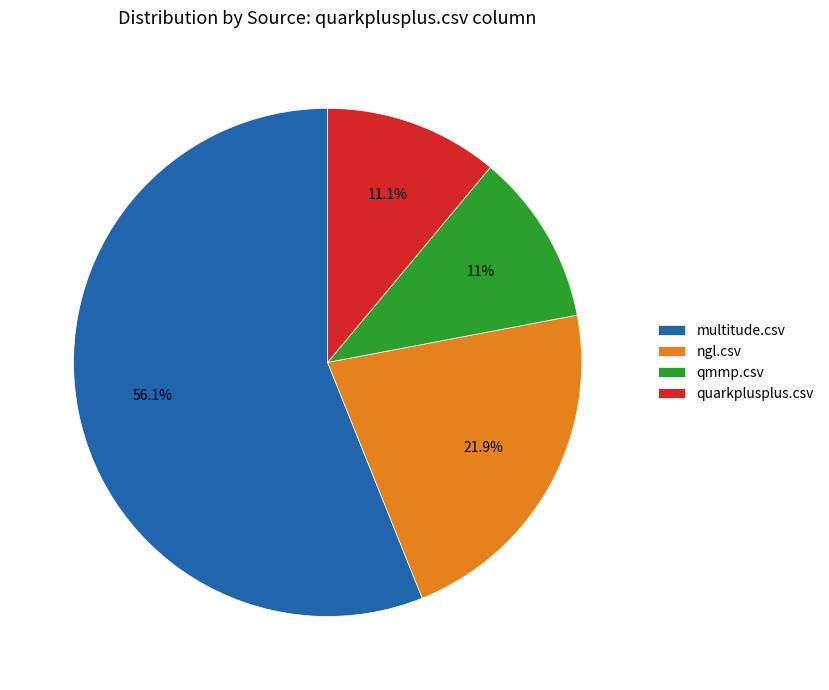

Which slice is the largest?

multitude.csv